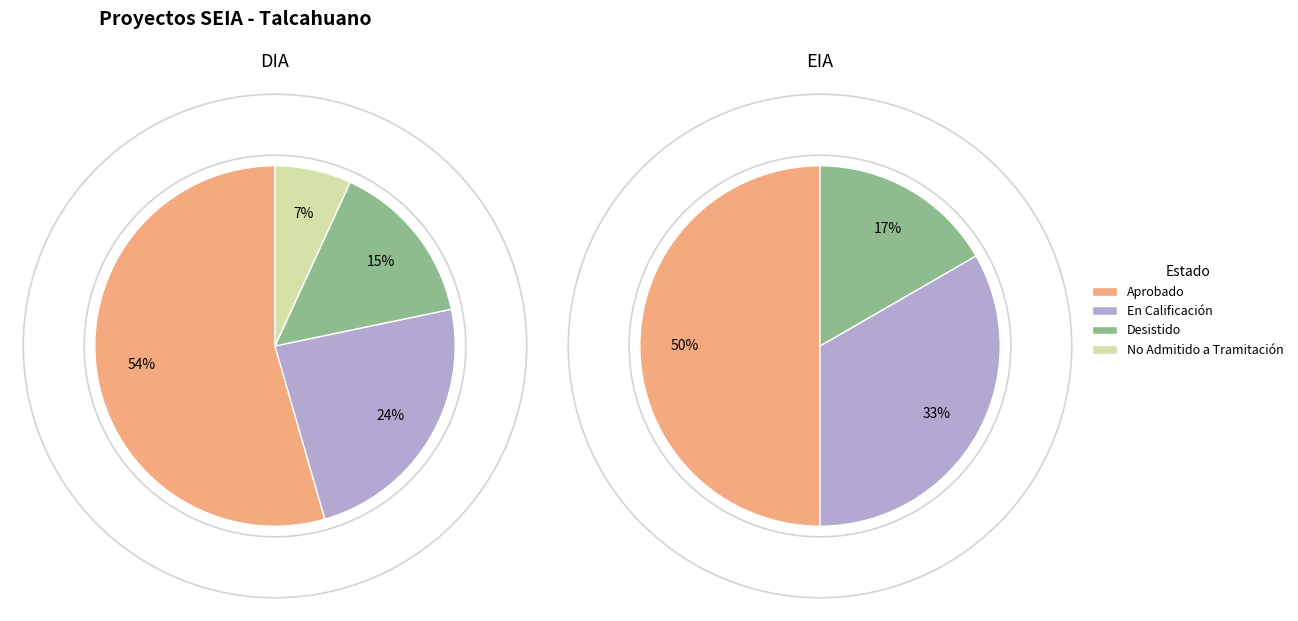

Is it true that En Calificación is 24% of the pie?

True